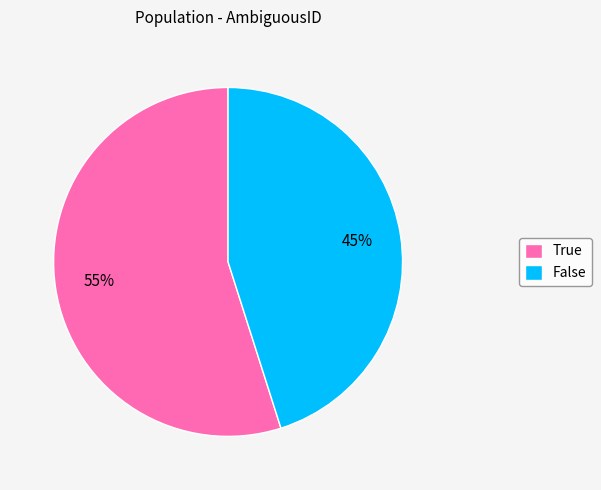

Do False and True together represent more than half of the pie?

Yes